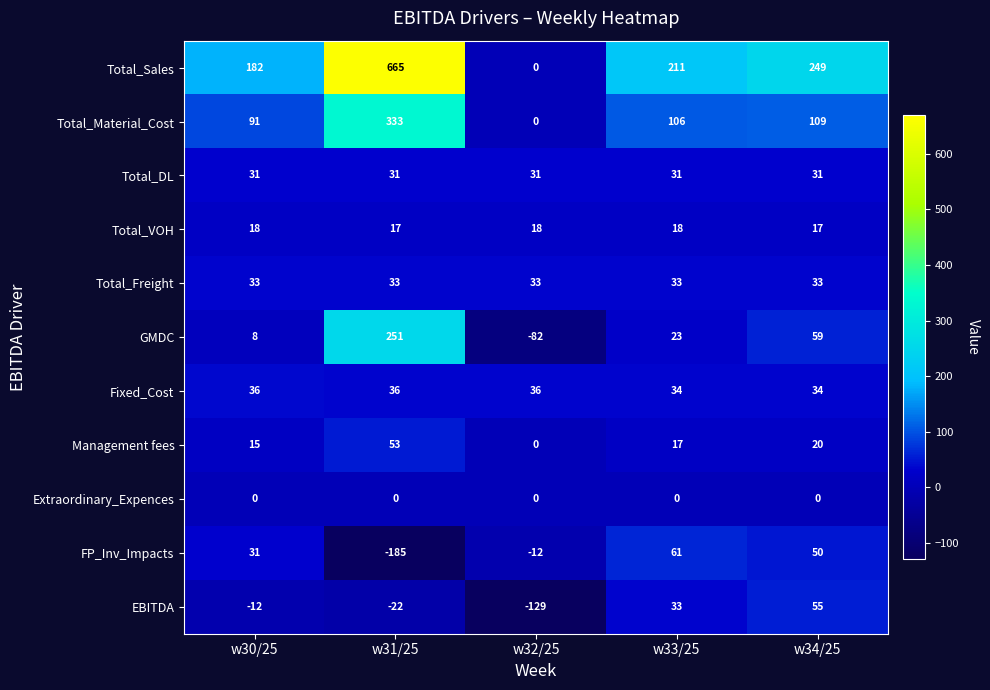

What value does the Total_Material_Cost series have at w34/25, to the nearest 5?

110